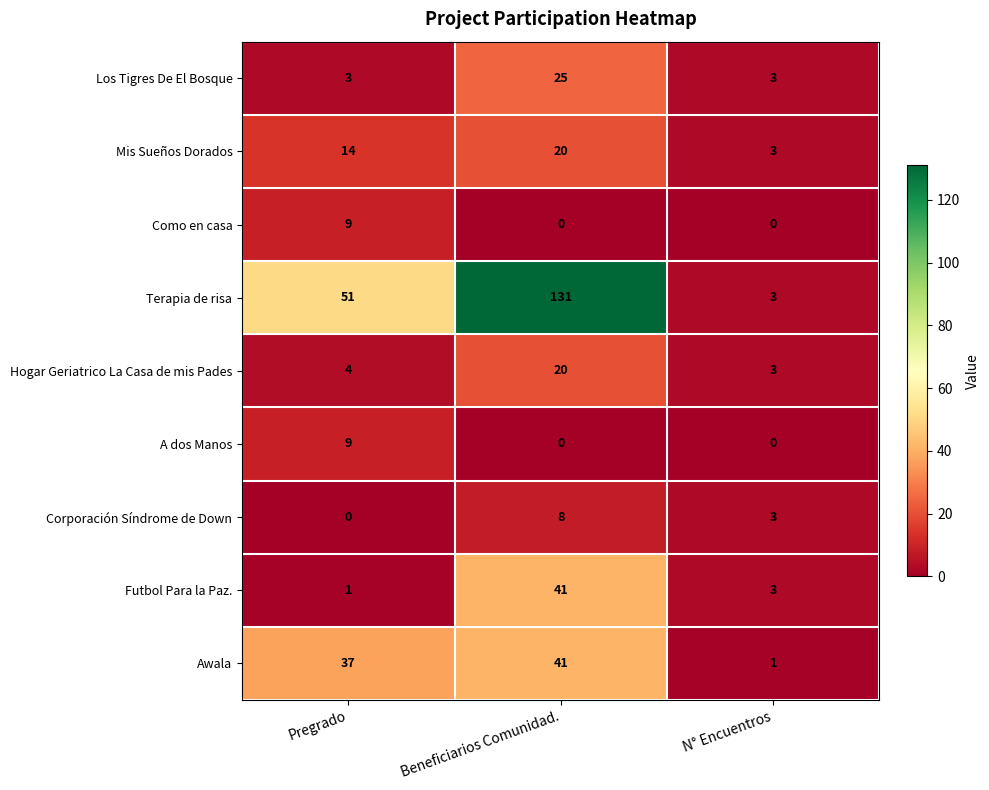

What is the total value across all series at Pregrado?

128